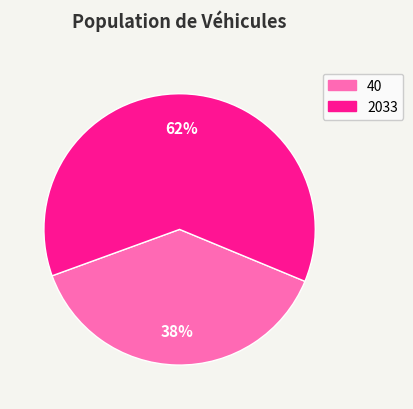

Rank the categories by value from highest to lowest.

2033, 40